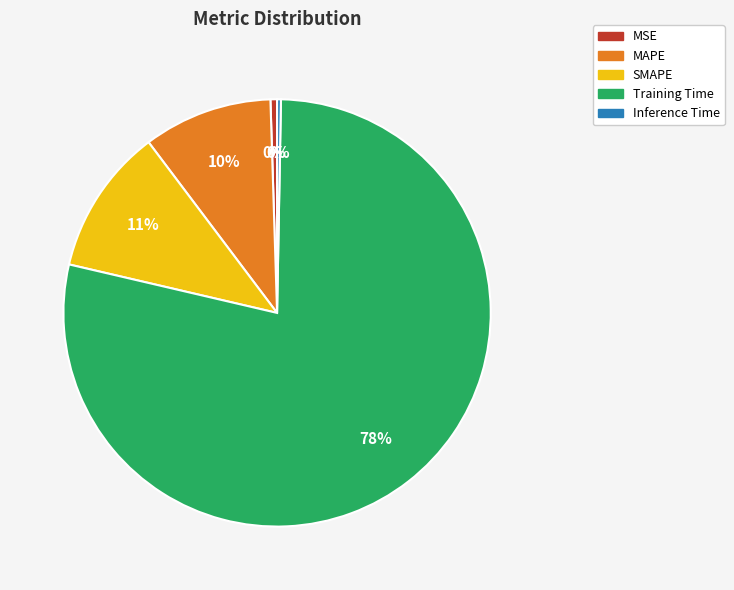

Count the number of slices in the pie.

5